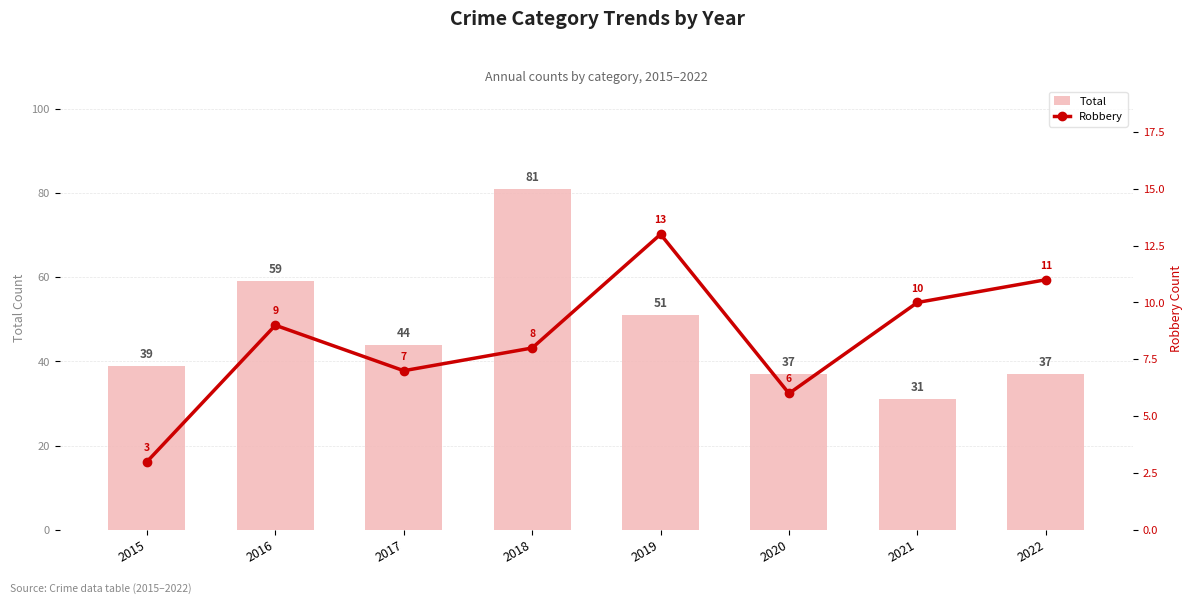

Which series changed the most between 2021 and 2022?

Total